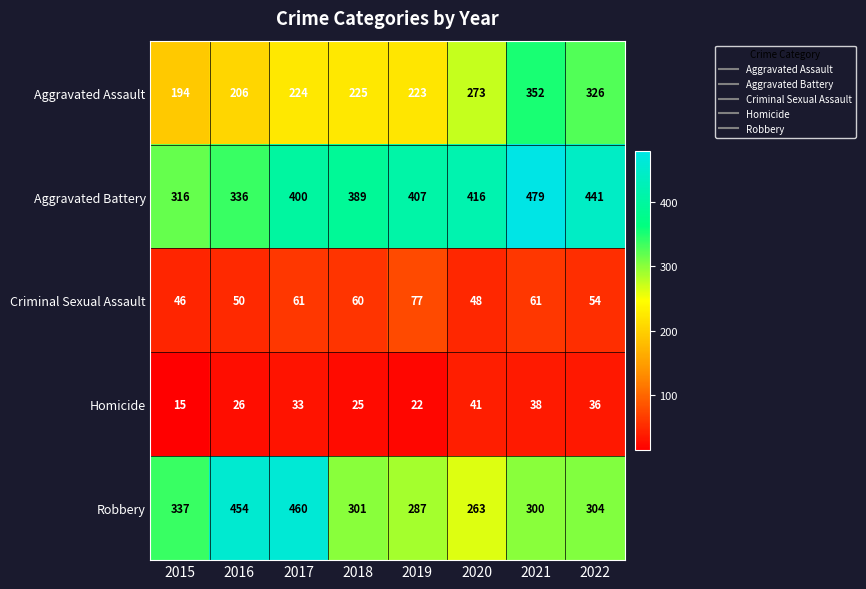

Where is Aggravated Assault nearest to the value 273?

2020